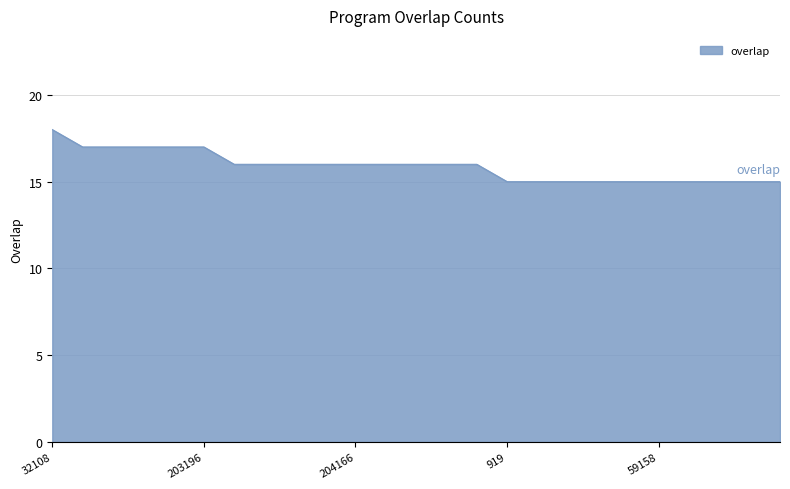

What is the difference between the maximum and minimum values?

3